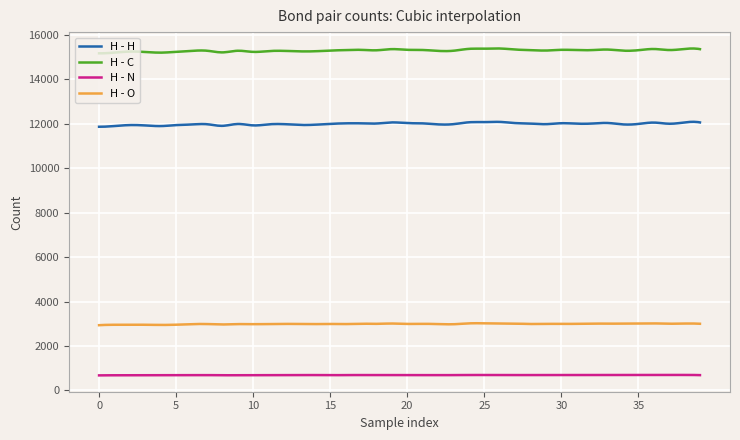

What is the greatest value displayed?

15388.8